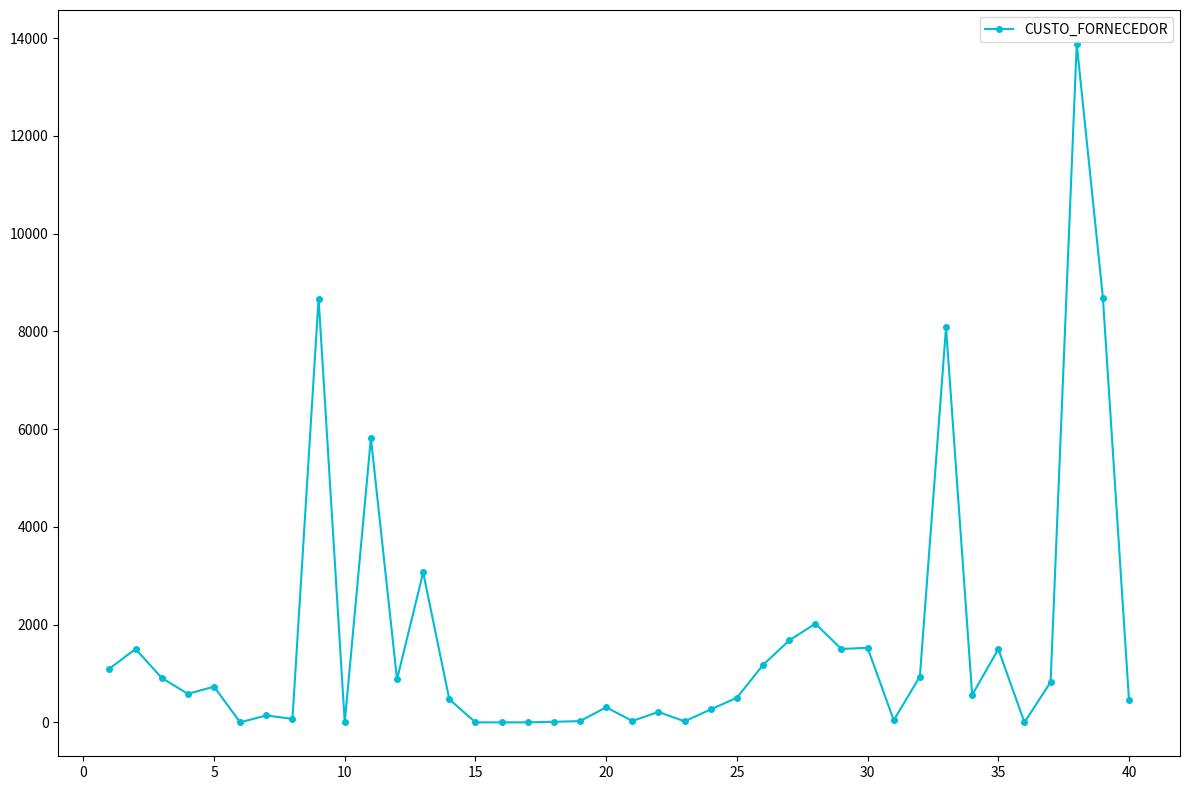

What is the difference between the second highest and minimum values?

8693.0